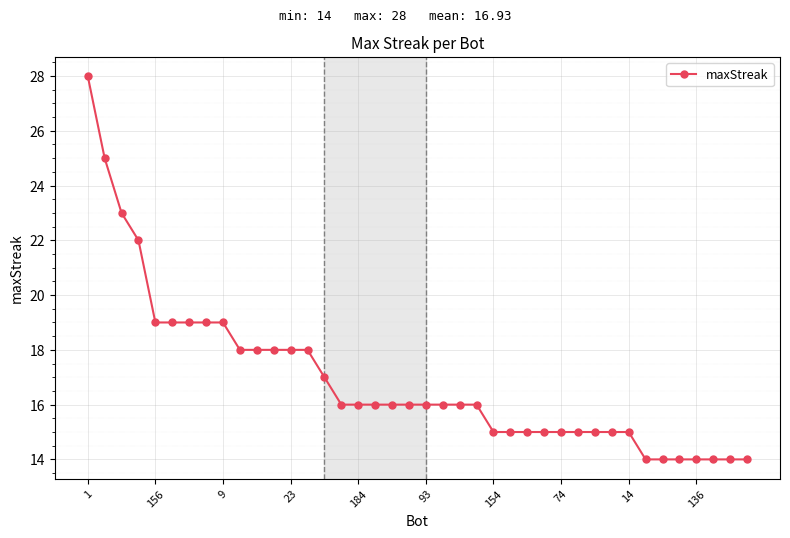

What is the difference between the maximum and minimum values?

14